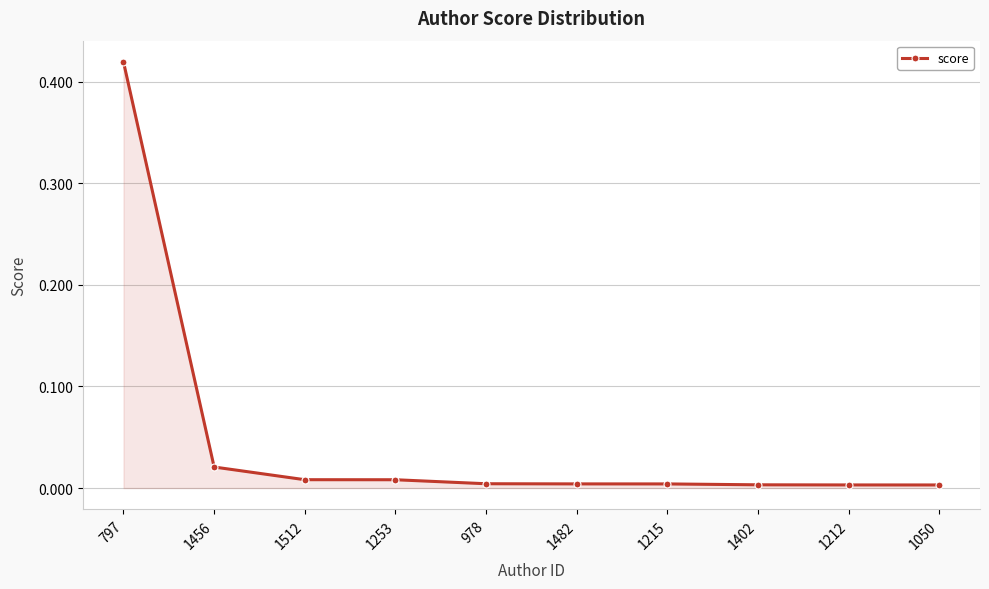

What is the label of the 10th point from the left?

1050